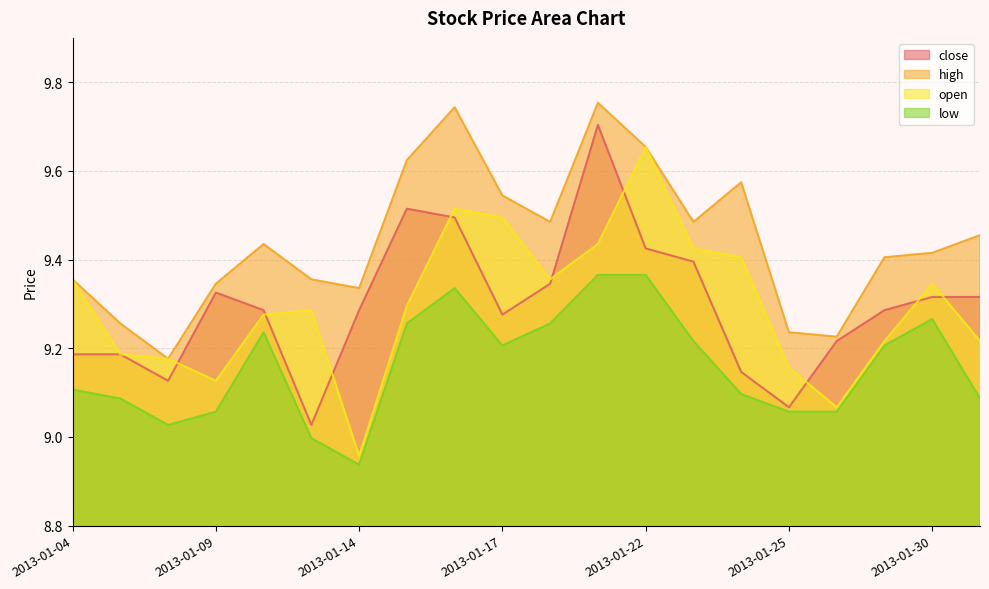

True or false: open has more than 0 points higher than both neighbors.

True